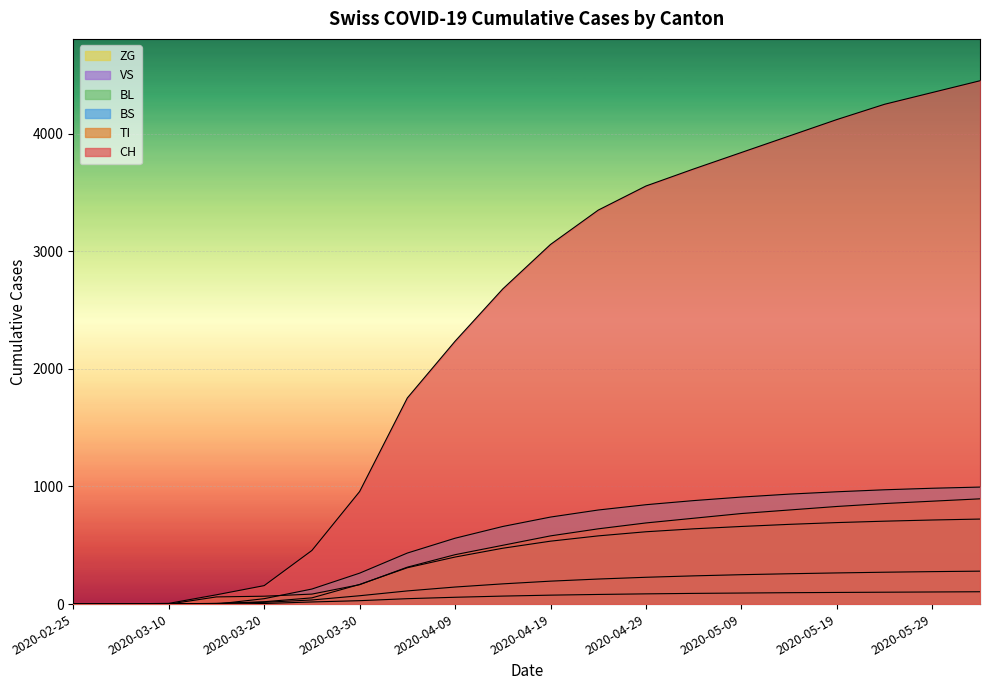

At which category does the chart reach its minimum across all series?

2020-02-25